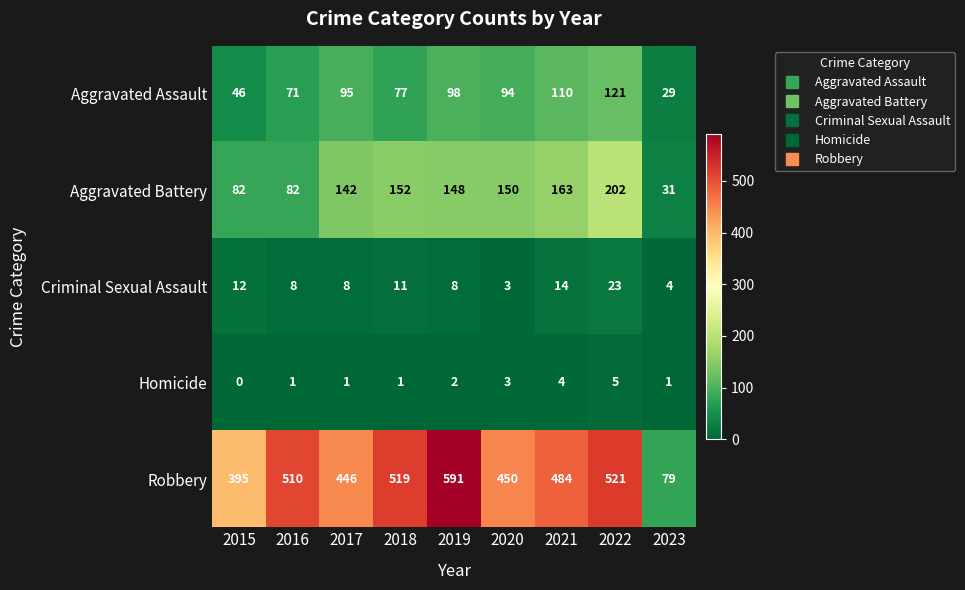

What is the difference between the second highest and minimum values in the Robbery series?

442